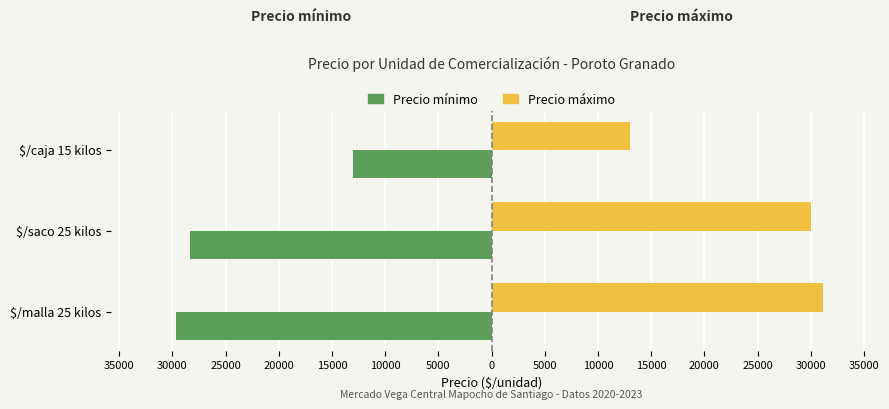

What are all the series names shown in the legend?

Precio mínimo, Precio máximo